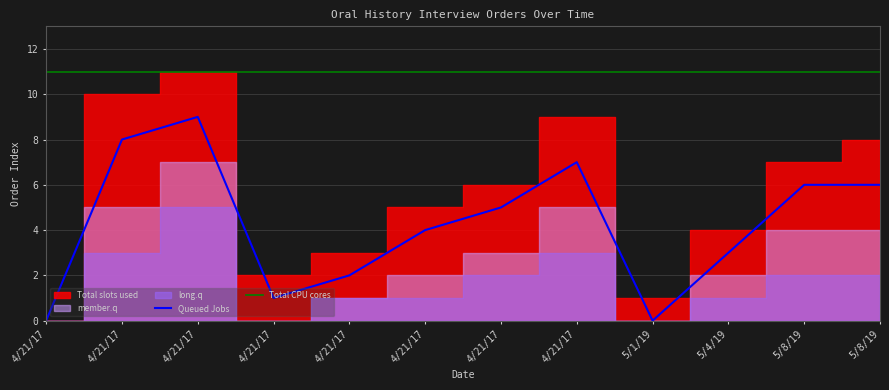

The Total CPU cores series shows 17 at 4/21/17. True or false?

False